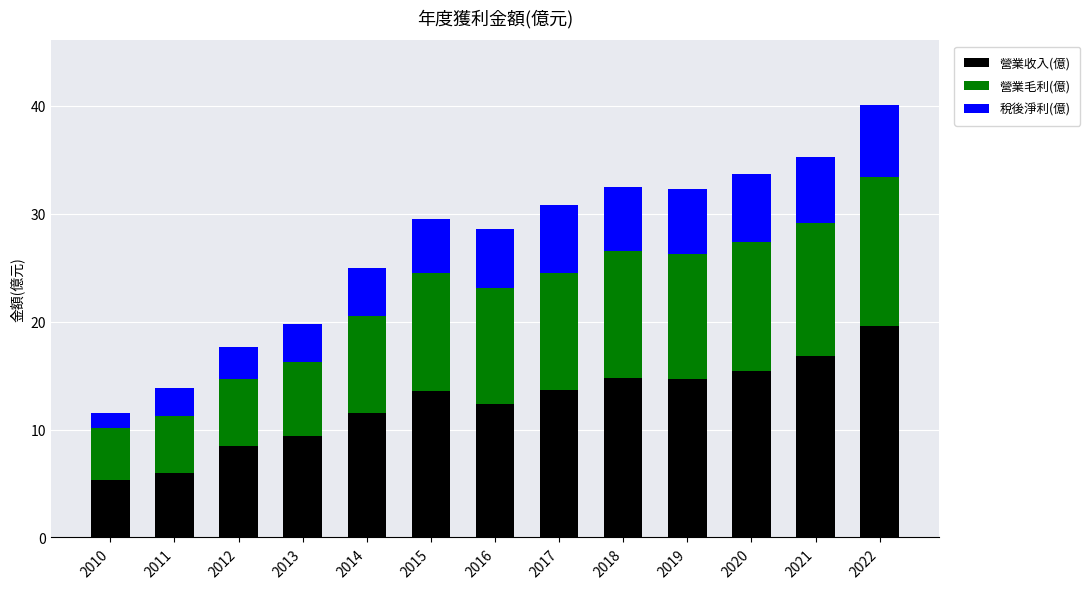

Is it true that 營業收入(億) equals 5.9 at 2011?

True